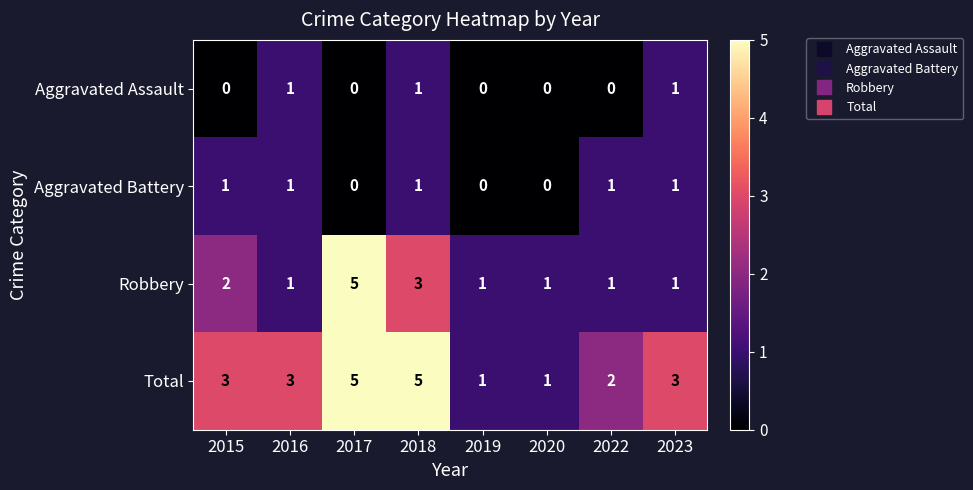

Rank the series at 2015 from lowest to highest value.

Aggravated Assault, Aggravated Battery, Robbery, Total